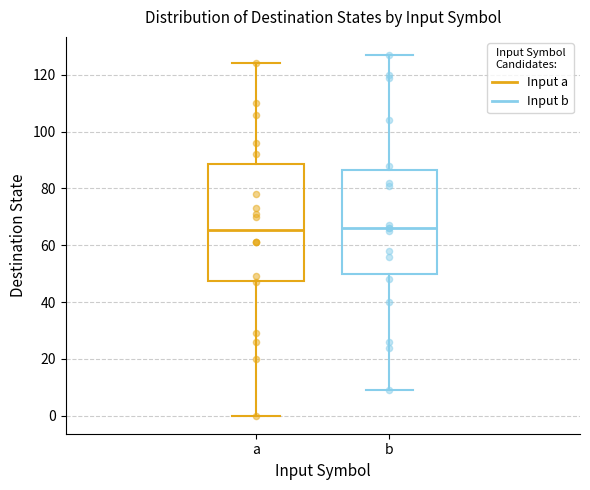

Reading left to right, transcribe this box plot: for each box, give where its median line is, the range the box spans, and where its two whiskers end, as read against the y-axis. The values are not printed on the chart, so give them approximately, as read against the axis.

a: median 66, box 48 to 88, whiskers 0 to 124
b: median 66, box 50 to 86, whiskers 10 to 128